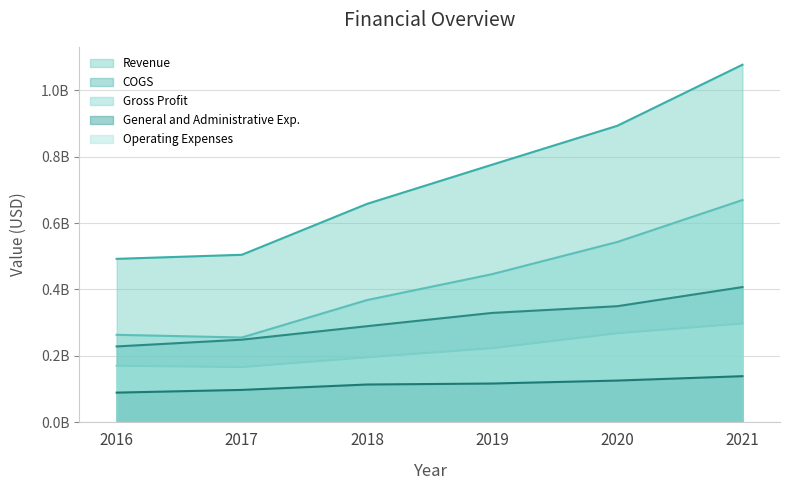

Reading left to right, what are all the values shown in this chart?

Revenue: 2016=0.5	2017=0.5	2018=0.7	2019=0.8	2020=0.9	2021=1.1
COGS: 2016=0.2	2017=0.2	2018=0.3	2019=0.3	2020=0.3	2021=0.4
Gross Profit: 2016=0.3	2017=0.3	2018=0.4	2019=0.4	2020=0.5	2021=0.7
General and Administrative Exp.: 2016=0.1	2017=0.1	2018=0.1	2019=0.1	2020=0.1	2021=0.1
Operating Expenses: 2016=0.2	2017=0.2	2018=0.2	2019=0.2	2020=0.3	2021=0.3